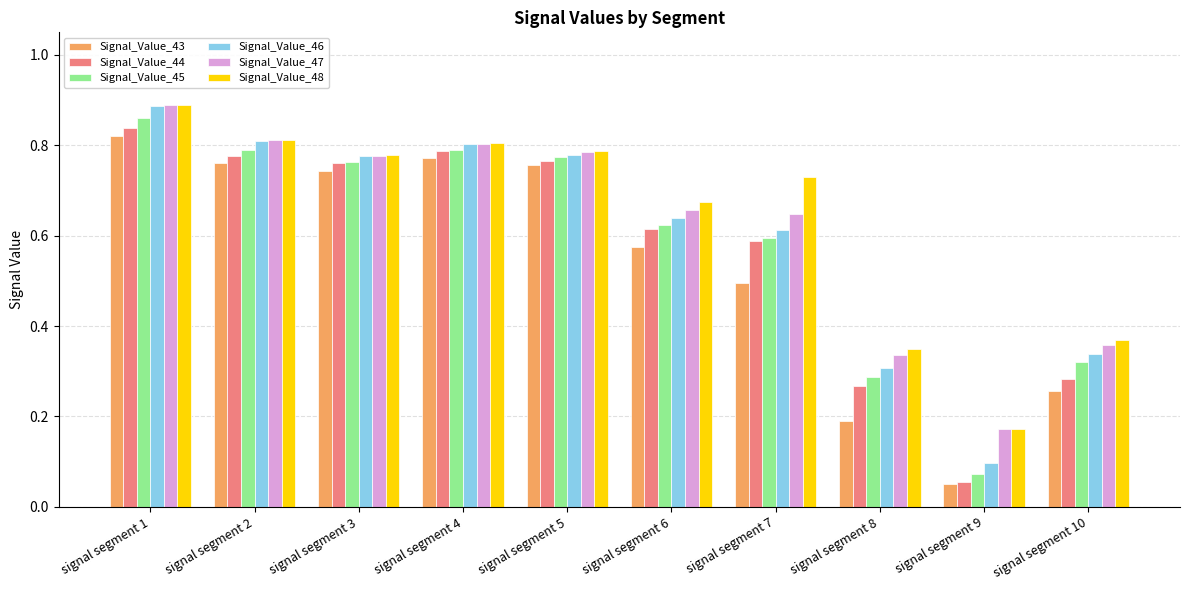

At which label does Signal_Value_44 reach its peak?

signal segment 1